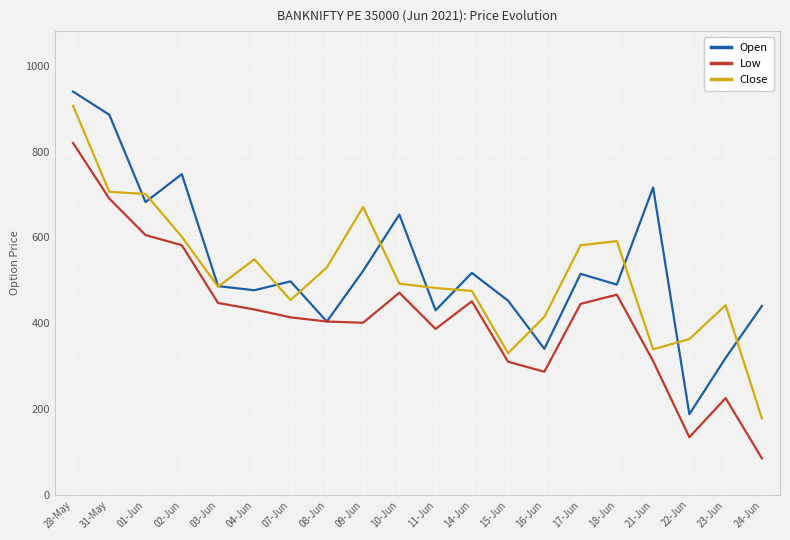

Which series has the widest spread of values?

Open